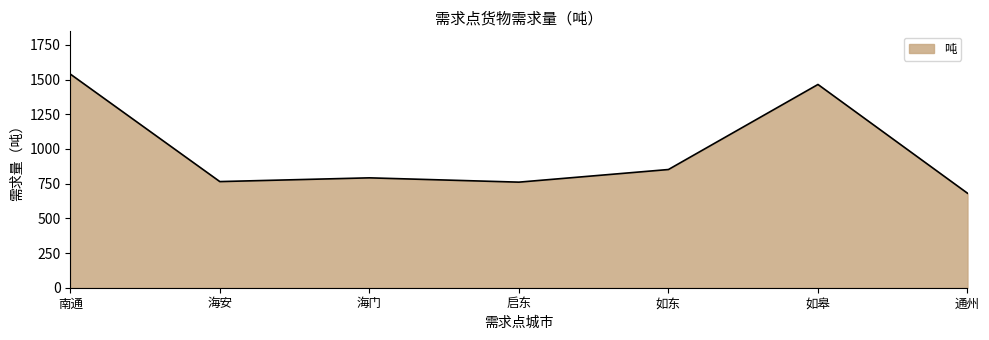

At which category does the chart reach its minimum across all series?

通州